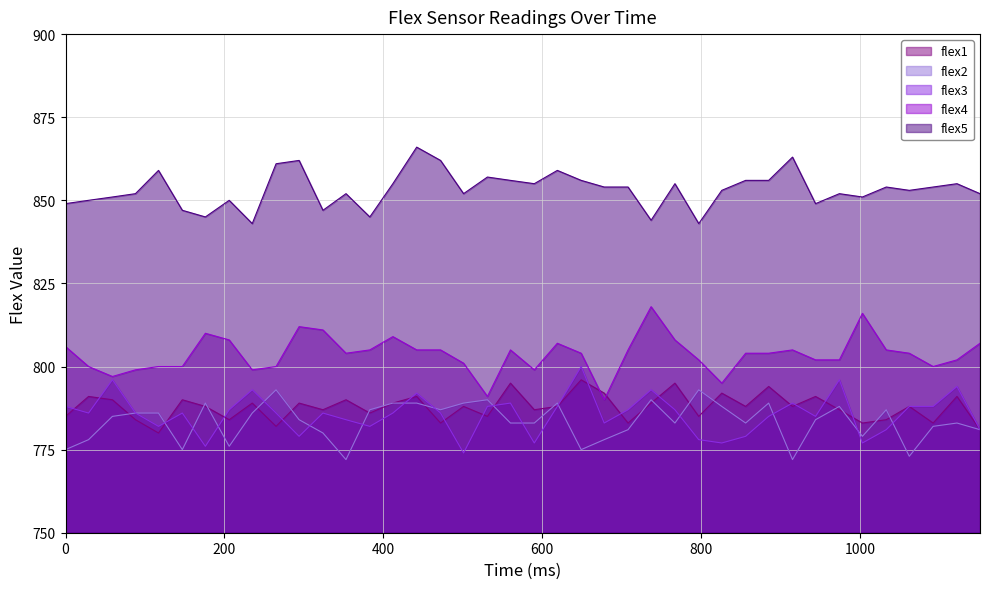

What is the greatest value displayed?

866